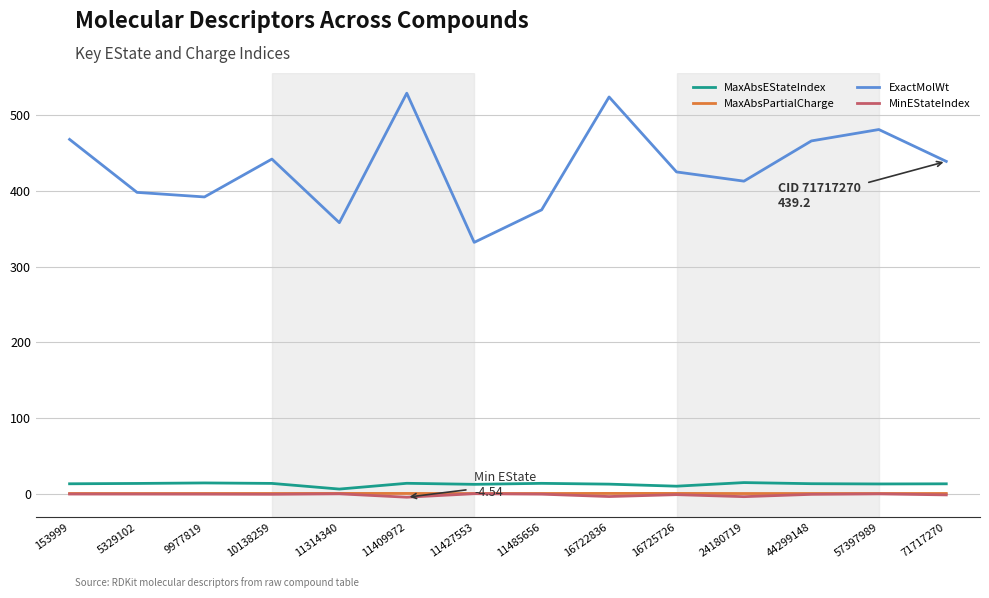

What is the spread (max minus min) of values at 5329102?

398.6